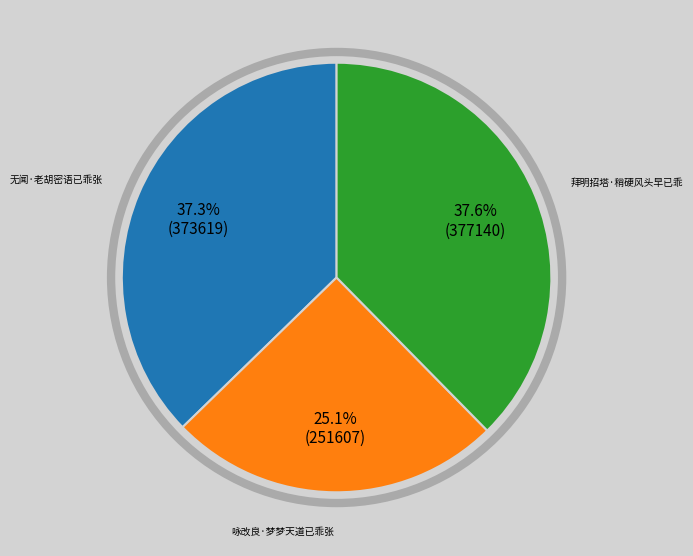

How much of the chart is everything except 拜明招塔·稍硬风头早已乖?

62.4%